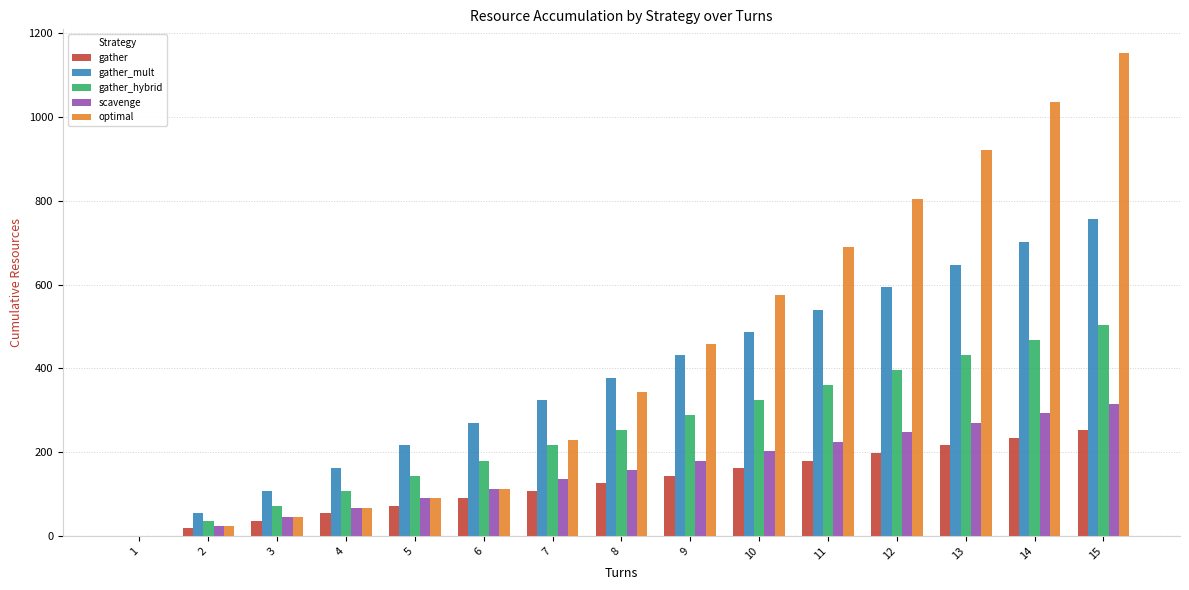

How many data points does each series have?

15